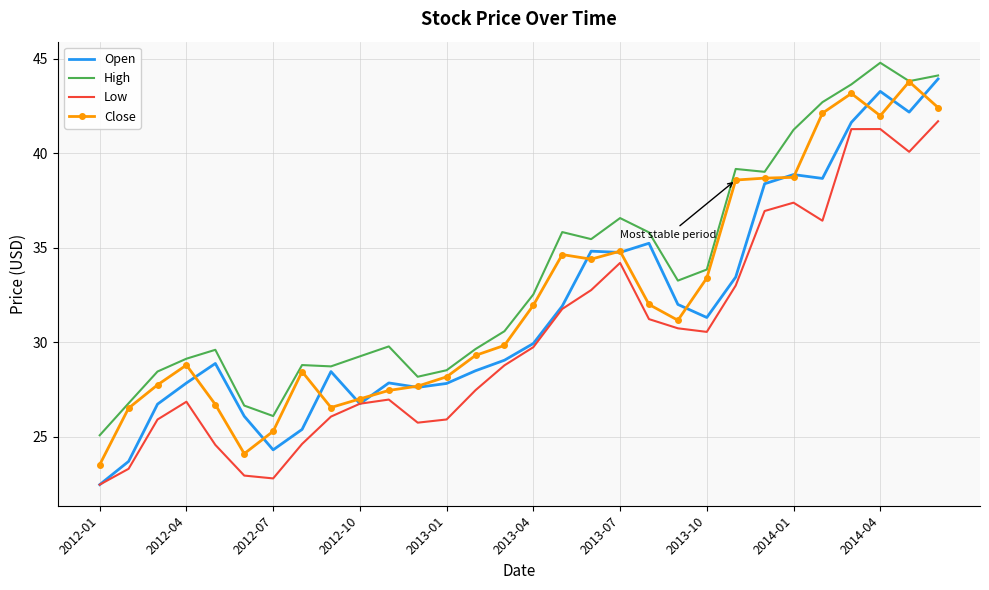

True or false: Low and High cross at least once.

False